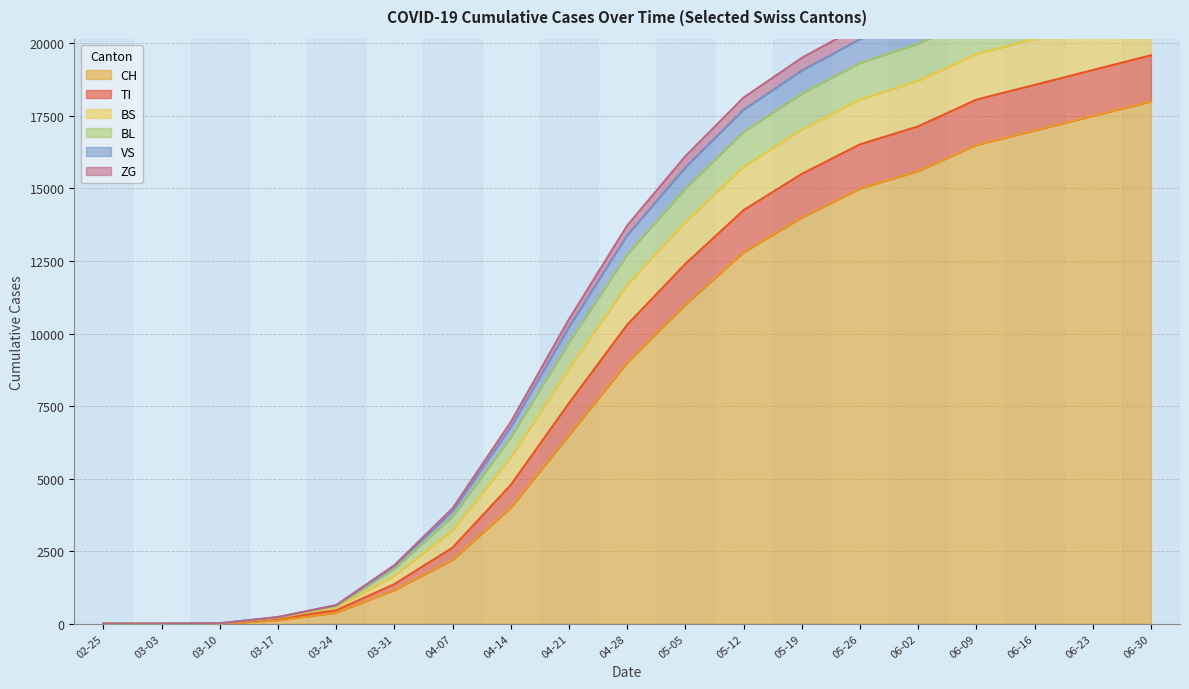

Which category has the highest value in the CH series?

06-30